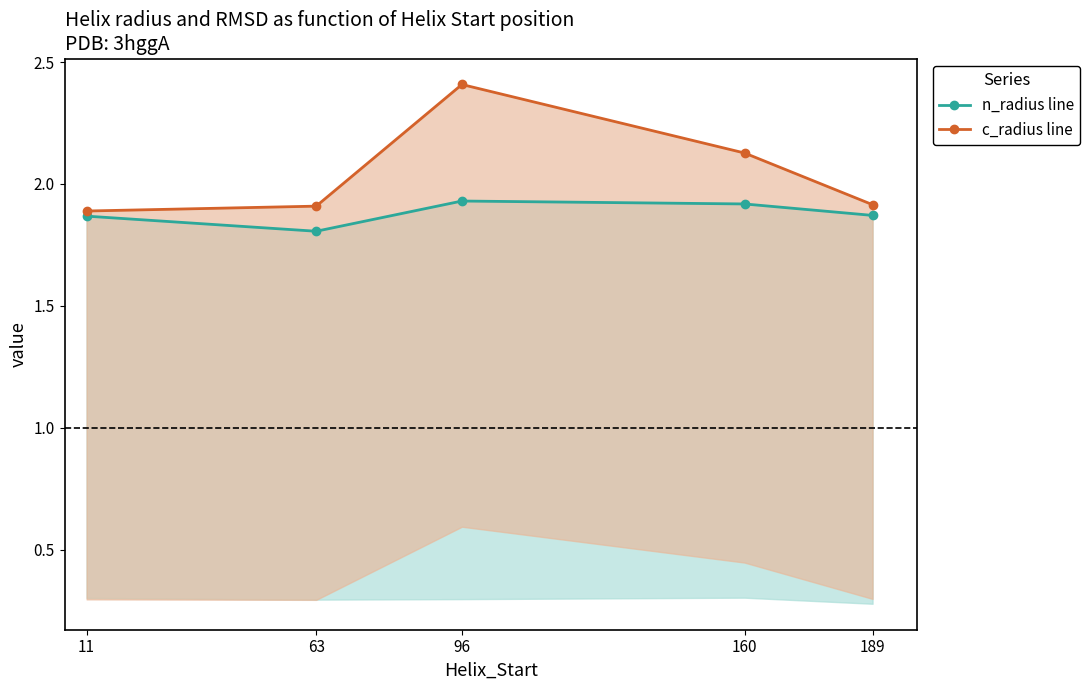

Which series has the widest spread of values?

c_radius